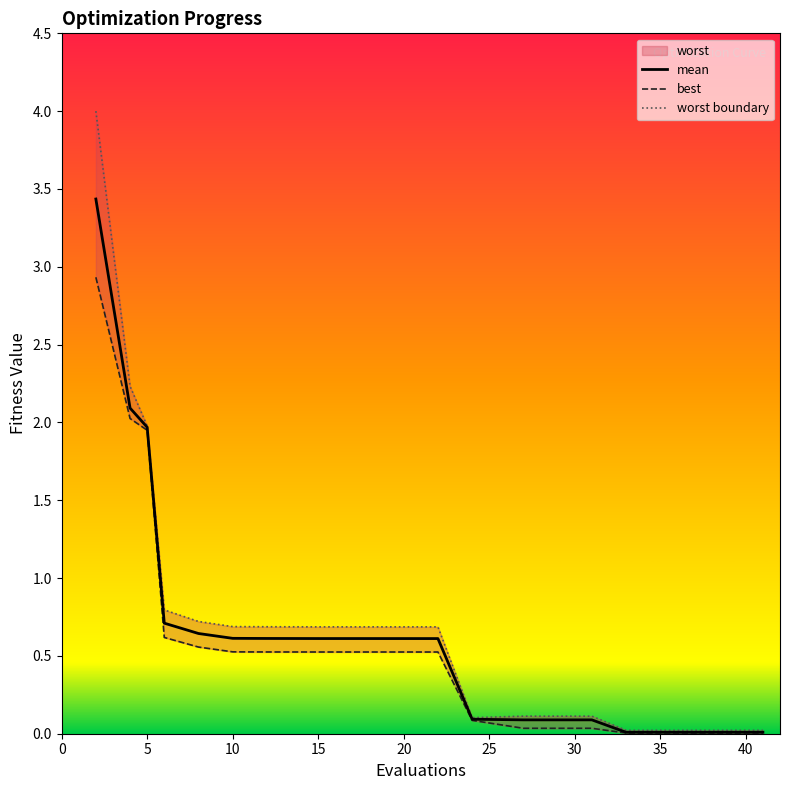

Which series has the largest total across all categories?

worst boundary